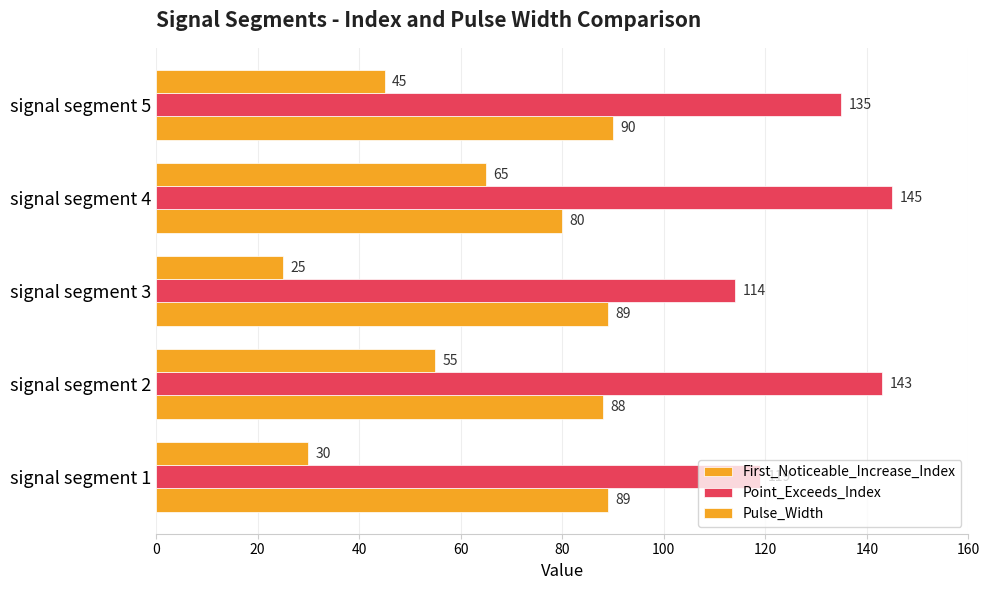

How many distinct data groups are displayed?

3